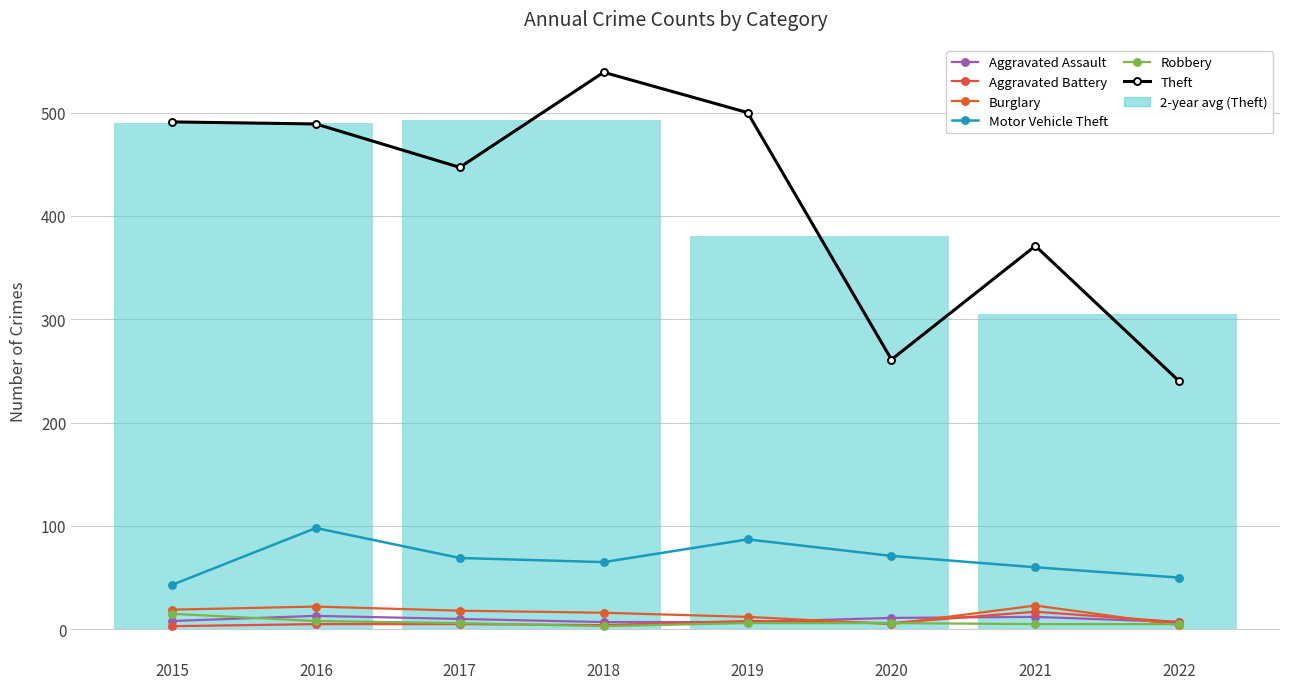

Which series has the largest range (max minus min)?

Theft